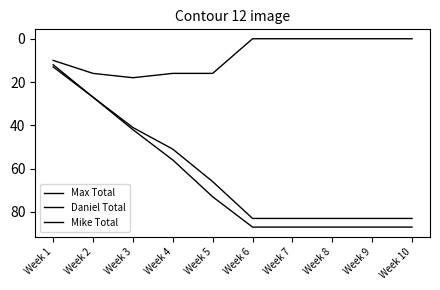

Is this an area chart (filled region under the line)?

No